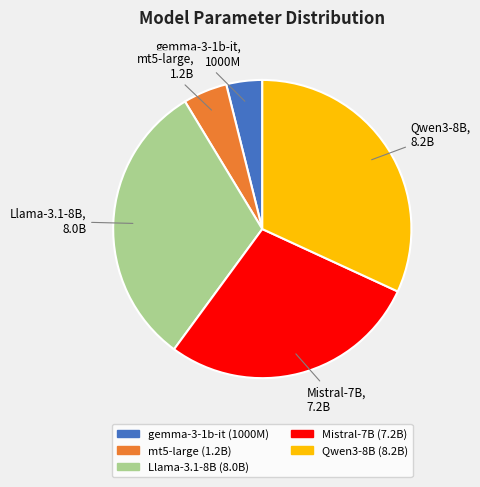

Which slice is the largest?

Qwen3-8B